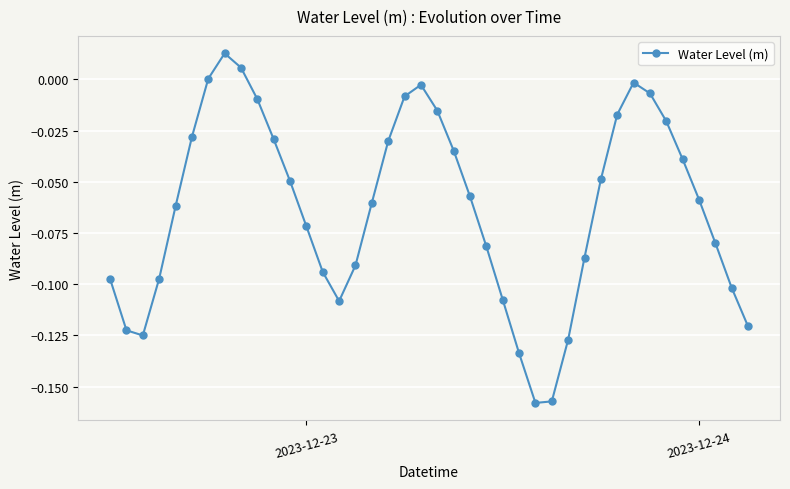

What is the sum of all values?

-2.5